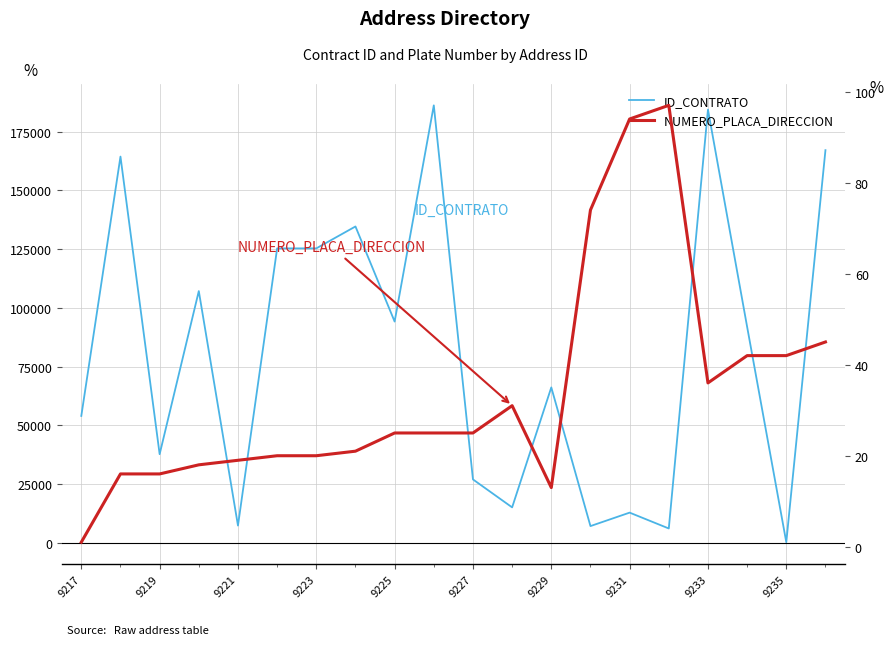

Is it true that ID_CONTRATO equals 53031 at 19?

False